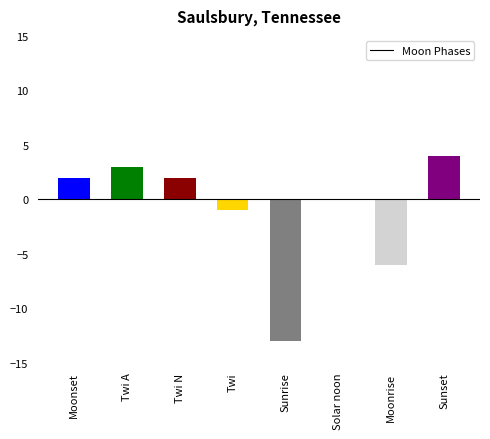

What is the change in value from Moonset to Sunset?

+2